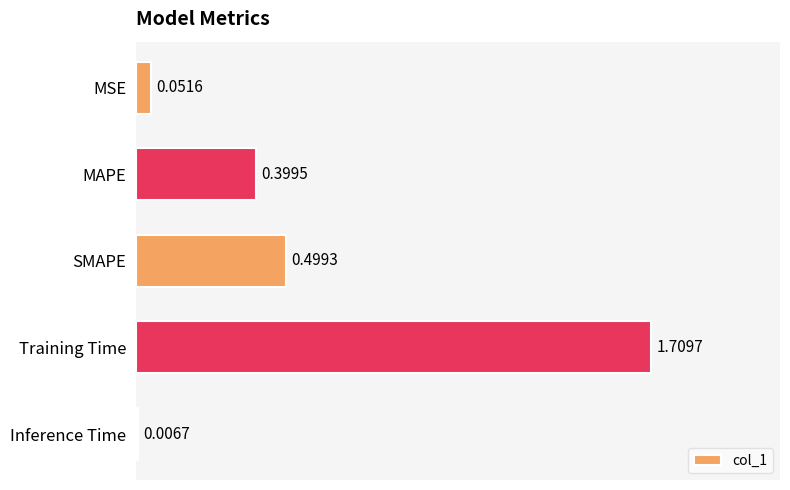

Does the chart contain stacked bars?

No